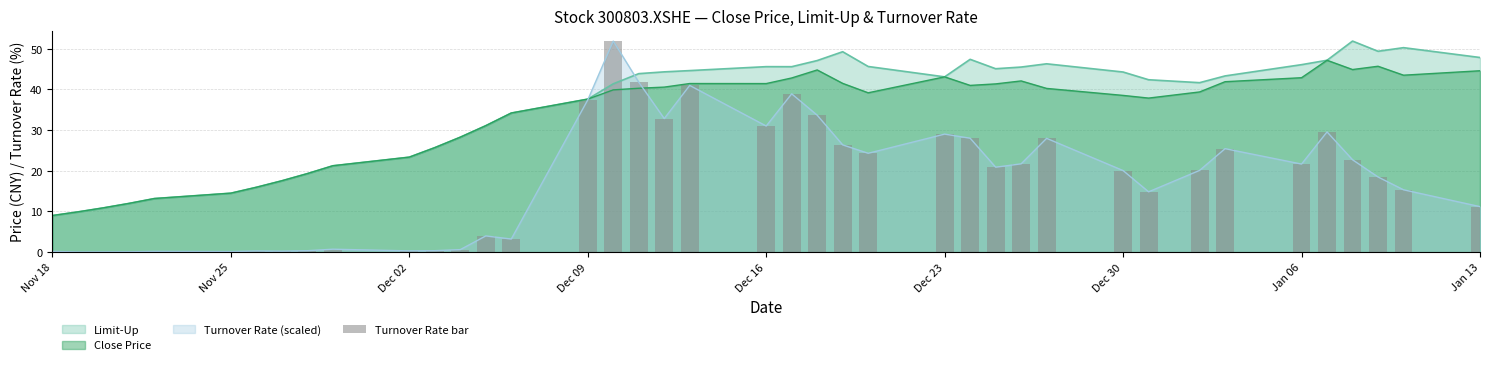

What is the lowest value of the Close Price series?

9.0